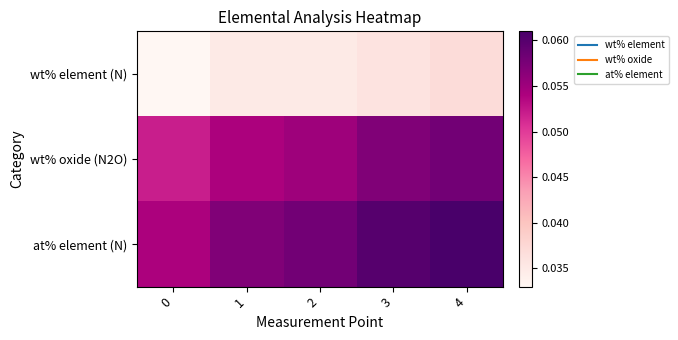

Reading left to right, transcribe all the data shown in this chart.

wt% element (N): 0=0.0	1=0.0	2=0.0	3=0.0	4=0.0
wt% oxide (N2O): 0=0.1	1=0.1	2=0.1	3=0.1	4=0.1
at% element (N): 0=0.1	1=0.1	2=0.1	3=0.1	4=0.1